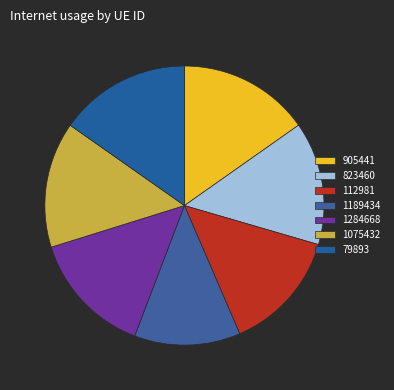

How many segments does this pie chart have?

7